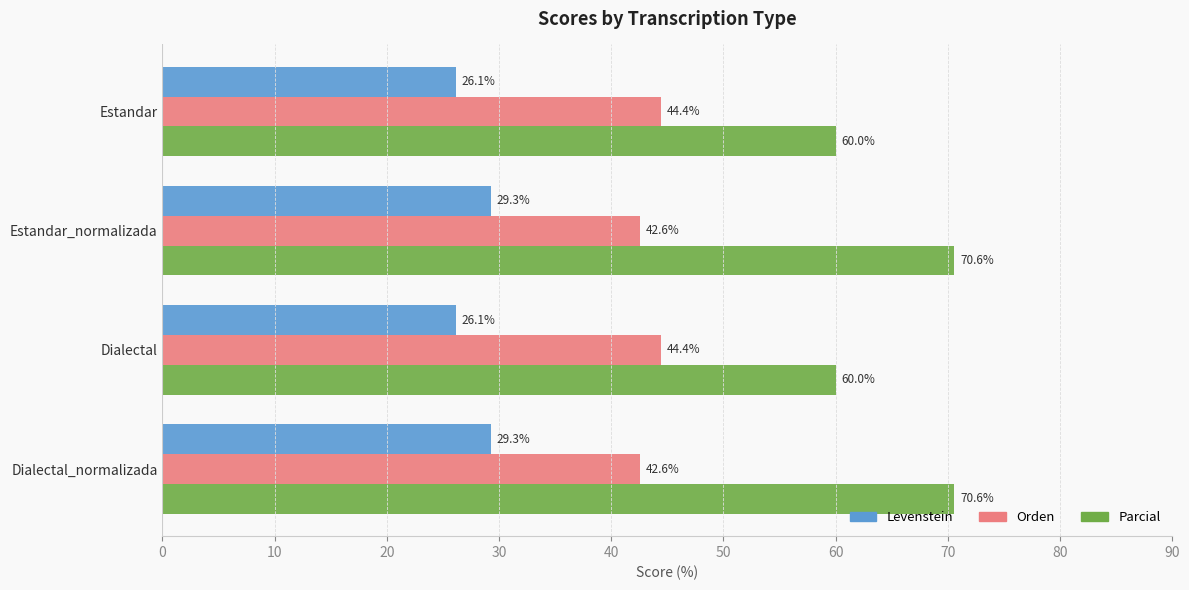

The value of Parcial at Dialectal_normalizada is 70.6. True or false?

True